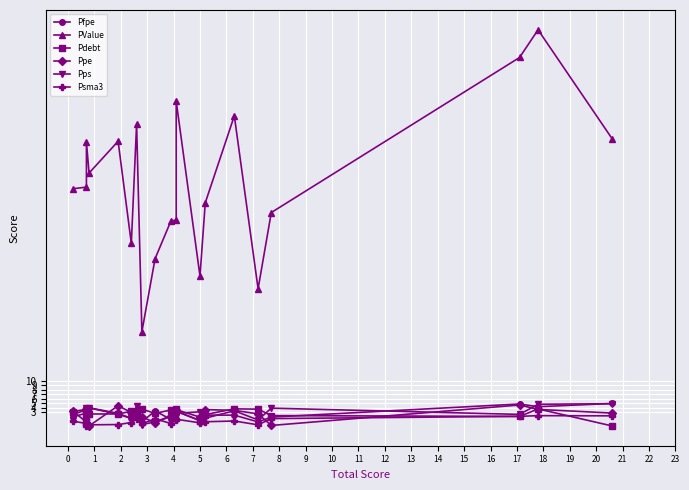

The value of PValue at 1 is 31.1. True or false?

False